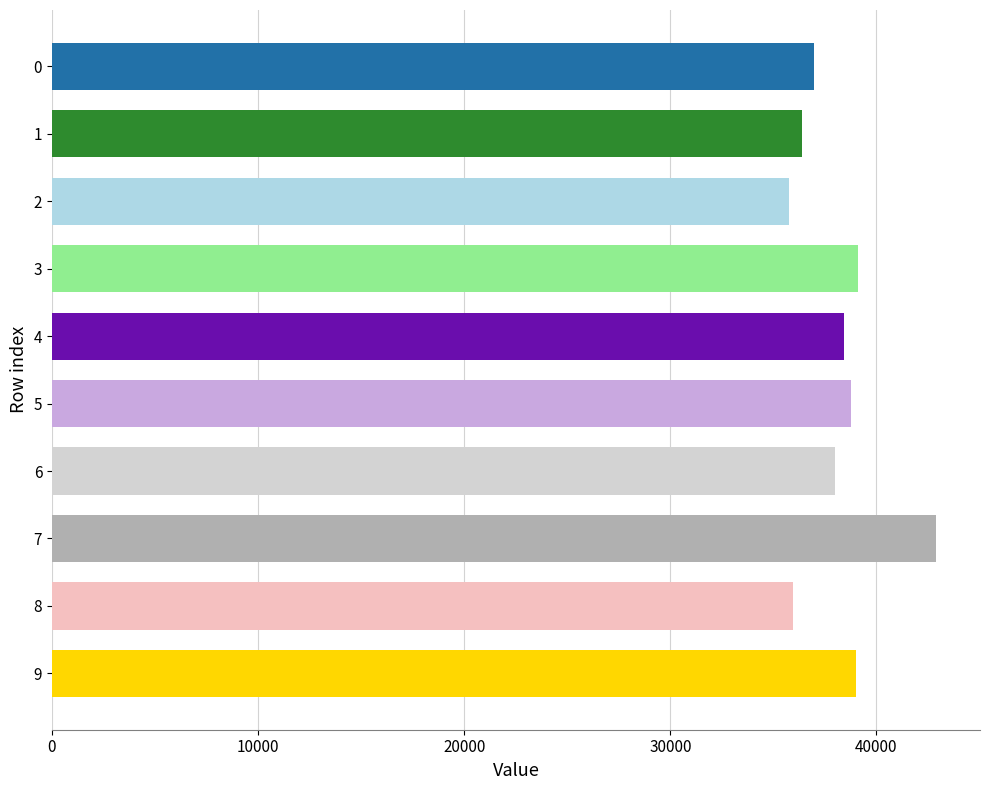

What is the sum of the values at 1 and 3?

75500.0